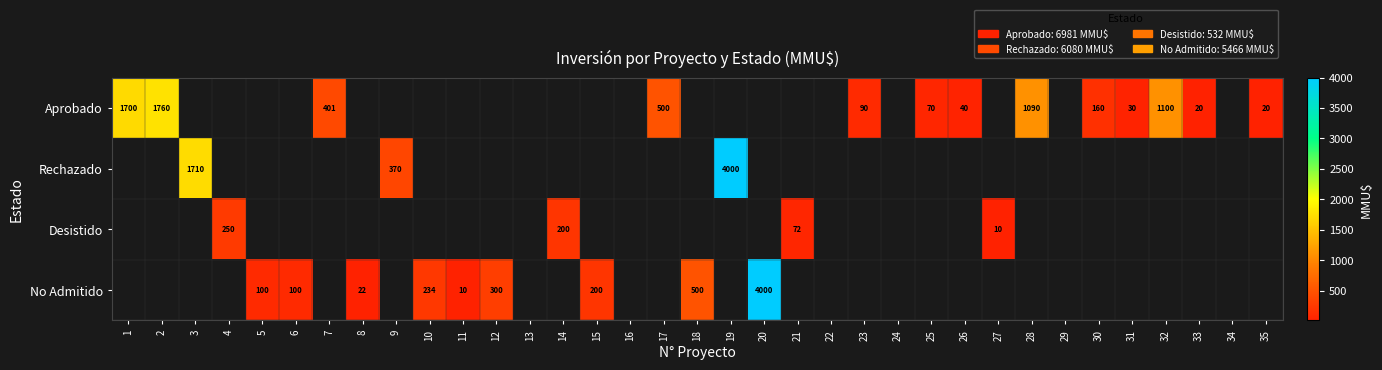

Count the number of categories in the chart.

35